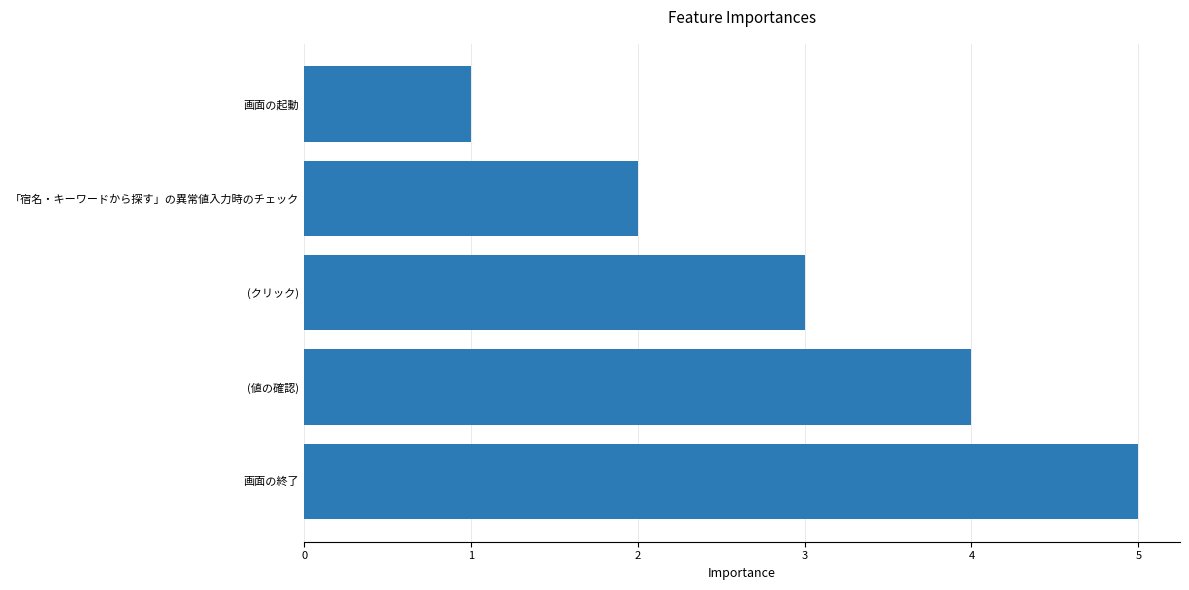

How many categories are shown in the chart?

5